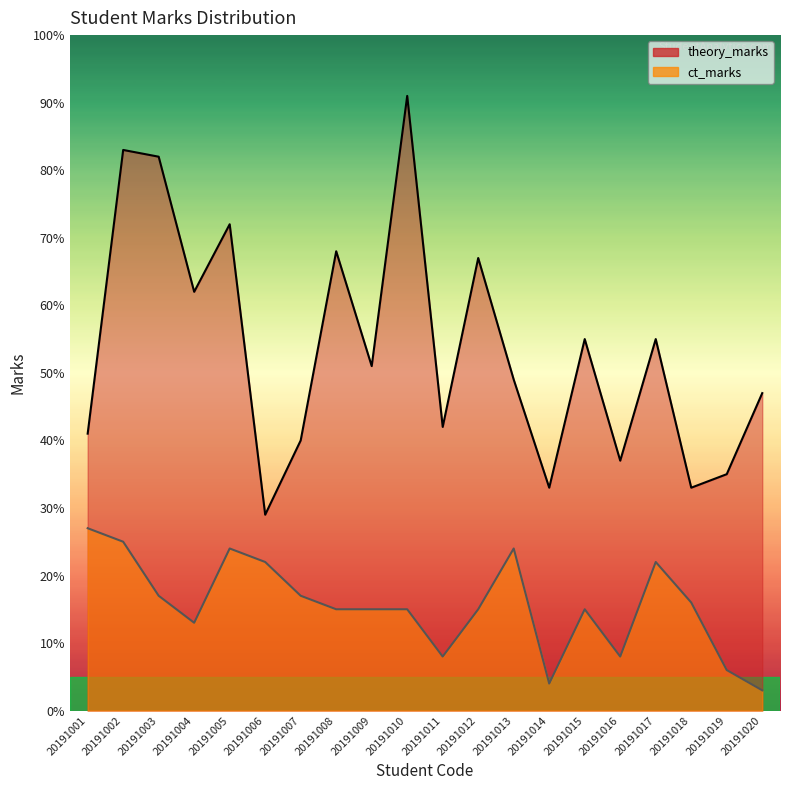

List the series in order of their peak value, highest first.

theory_marks, ct_marks